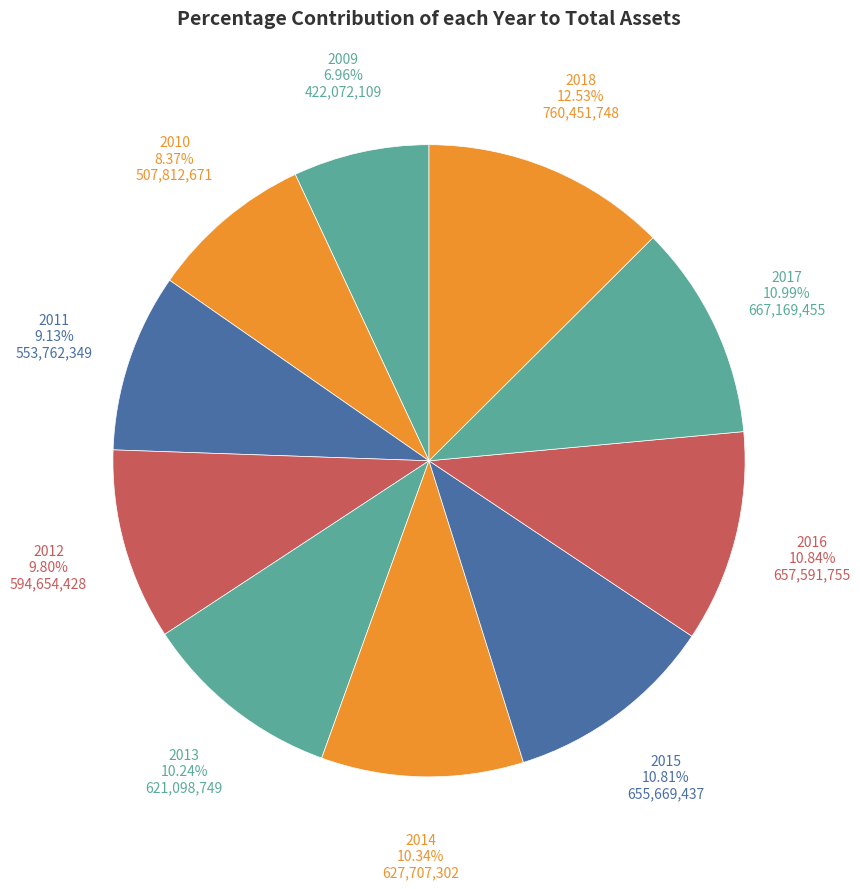

How many segments does this pie chart have?

10